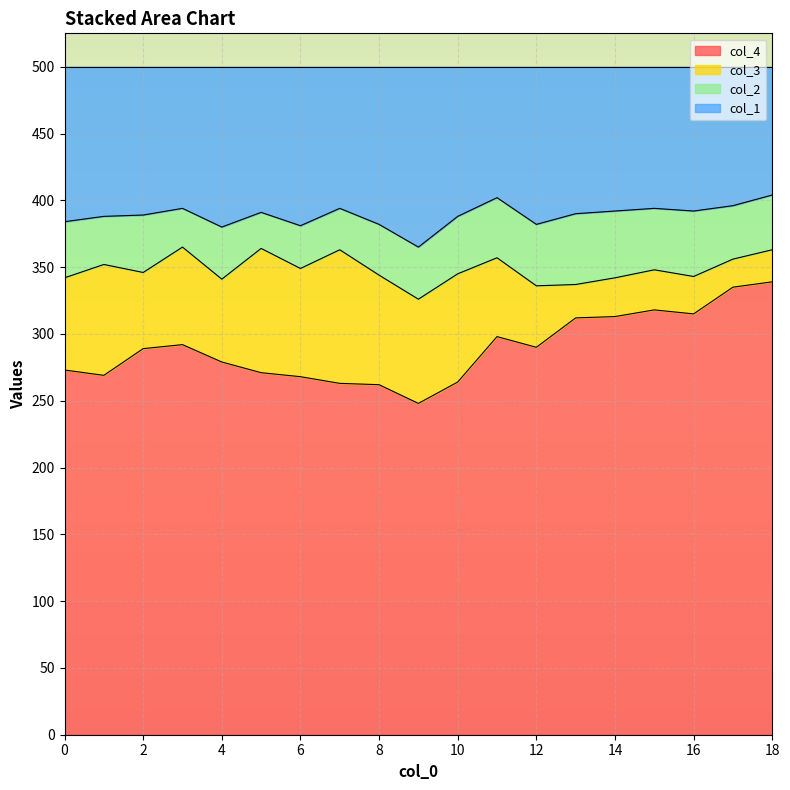

Between 10 and 13, which series saw the biggest shift?

col_4